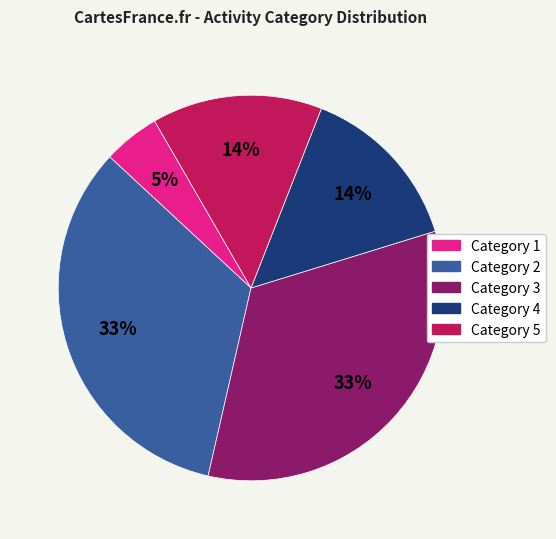

How many slices are in this pie chart?

5